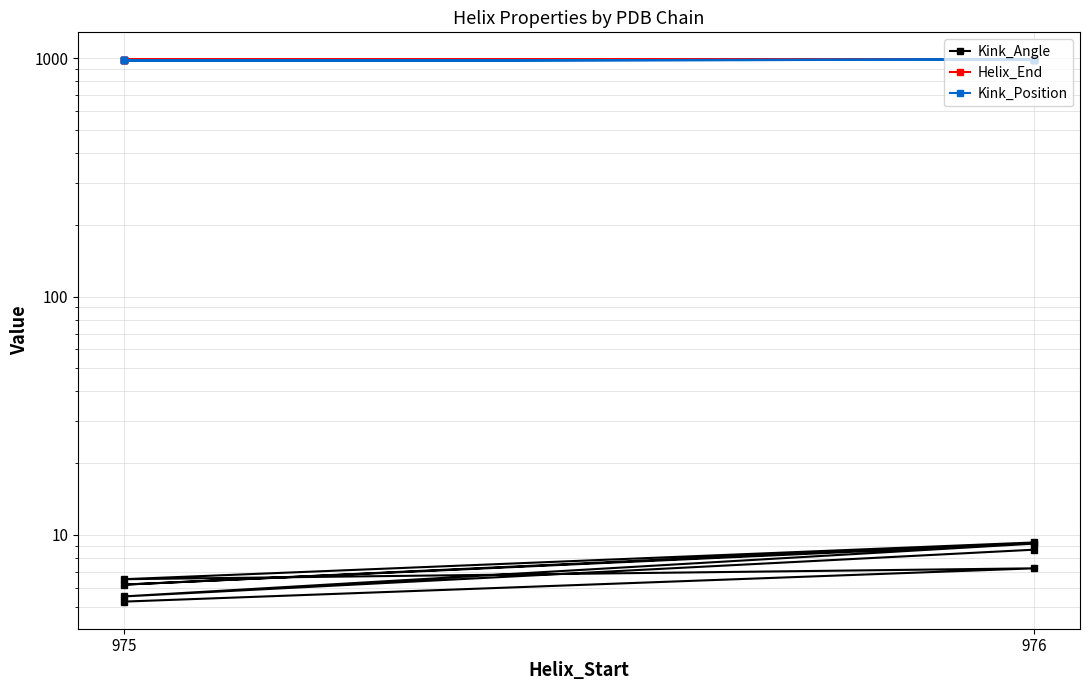

Is it true that Helix_End equals 657.8 at 976?

False